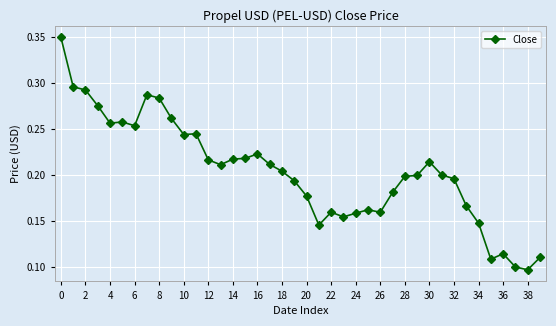

What is the sum of all values?

8.1